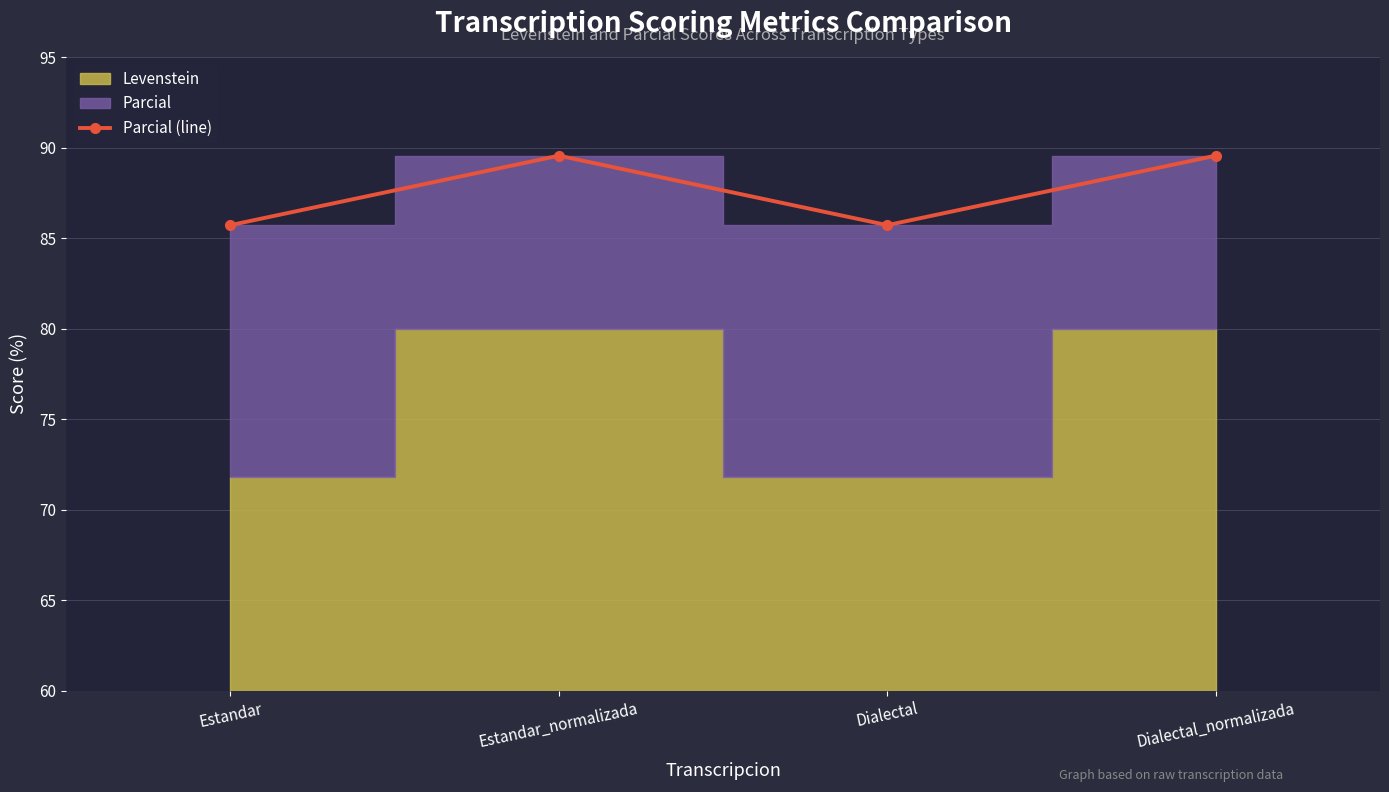

Which label corresponds to the smallest value in the chart?

Estandar